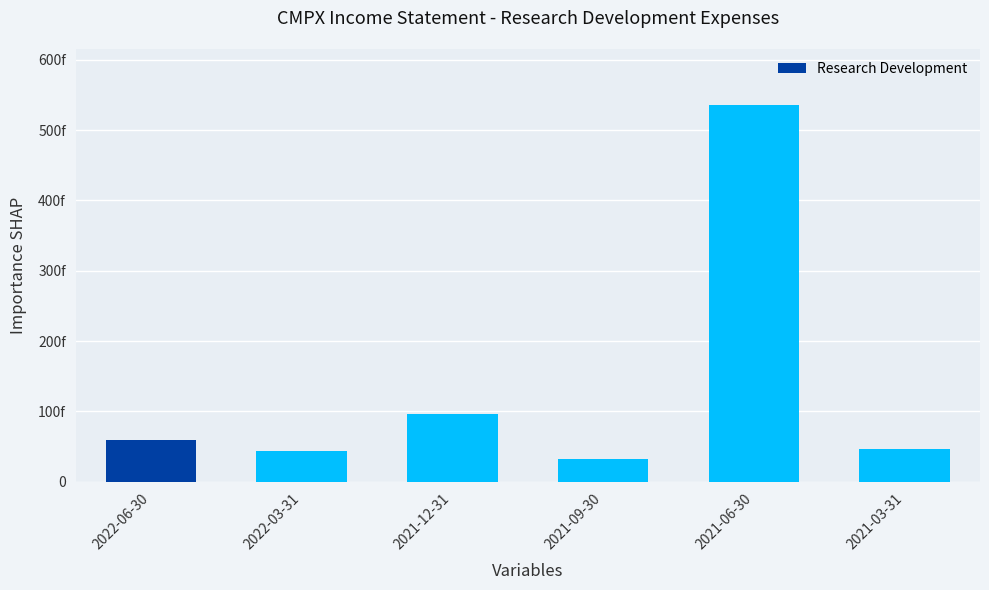

What value does the data have at 2021-06-30, to the nearest 100?

53500